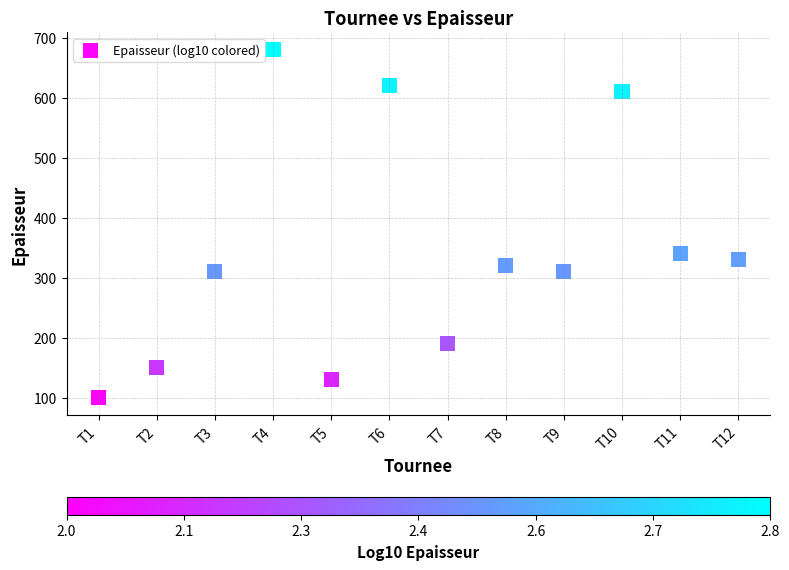

What Y value in the scatter plot is closest to 390?

340